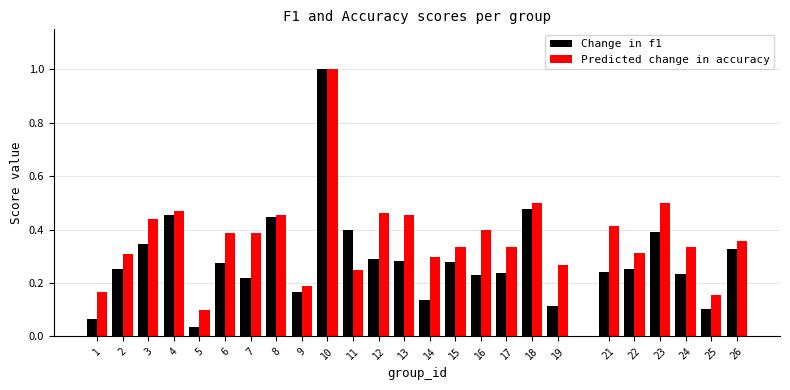

What is the greatest value displayed?

1.0